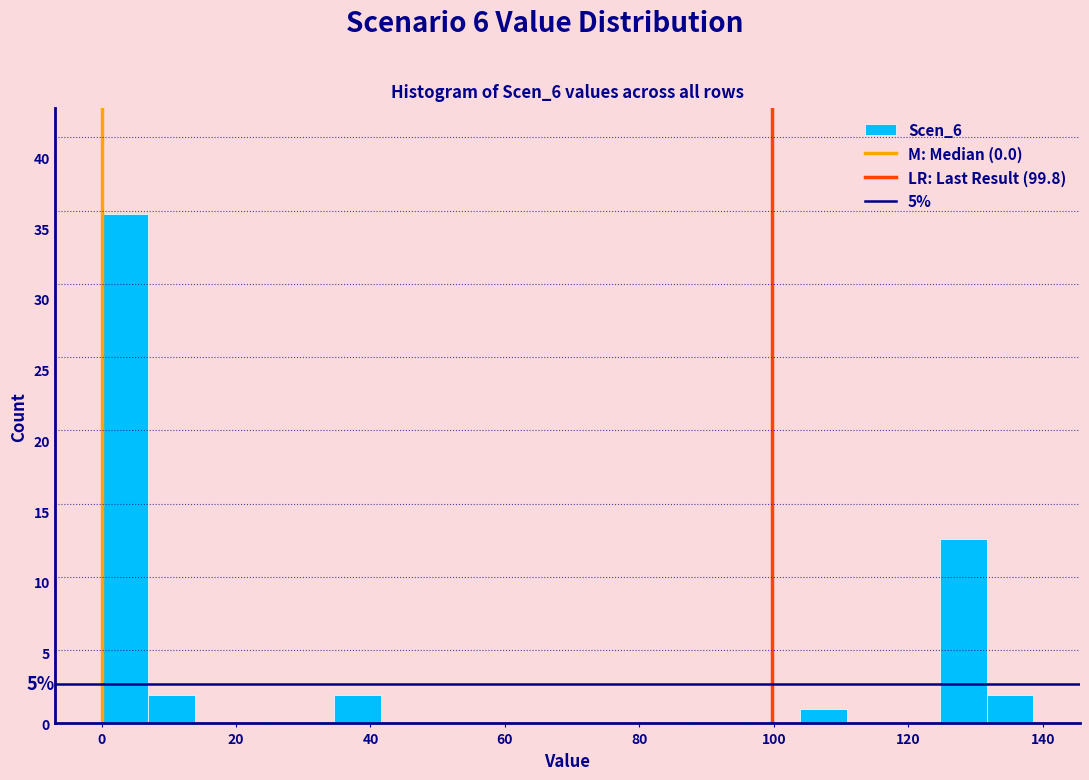

Read against the x-axis, roughly where is the centre of the tallest bar?

4